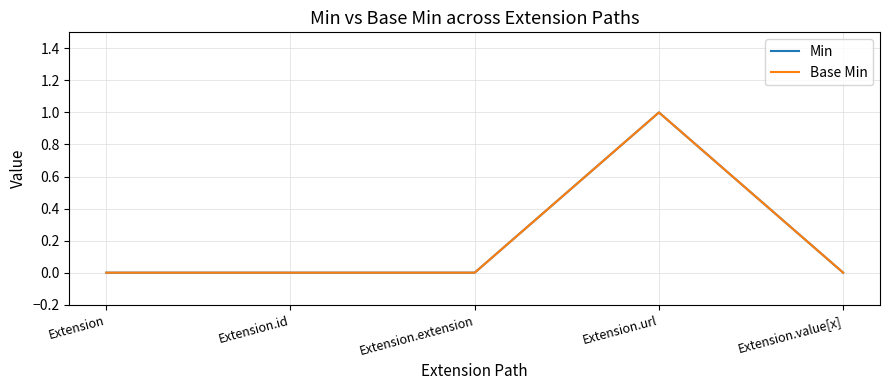

True or false: Min has a value of 0 at Extension.id.

True